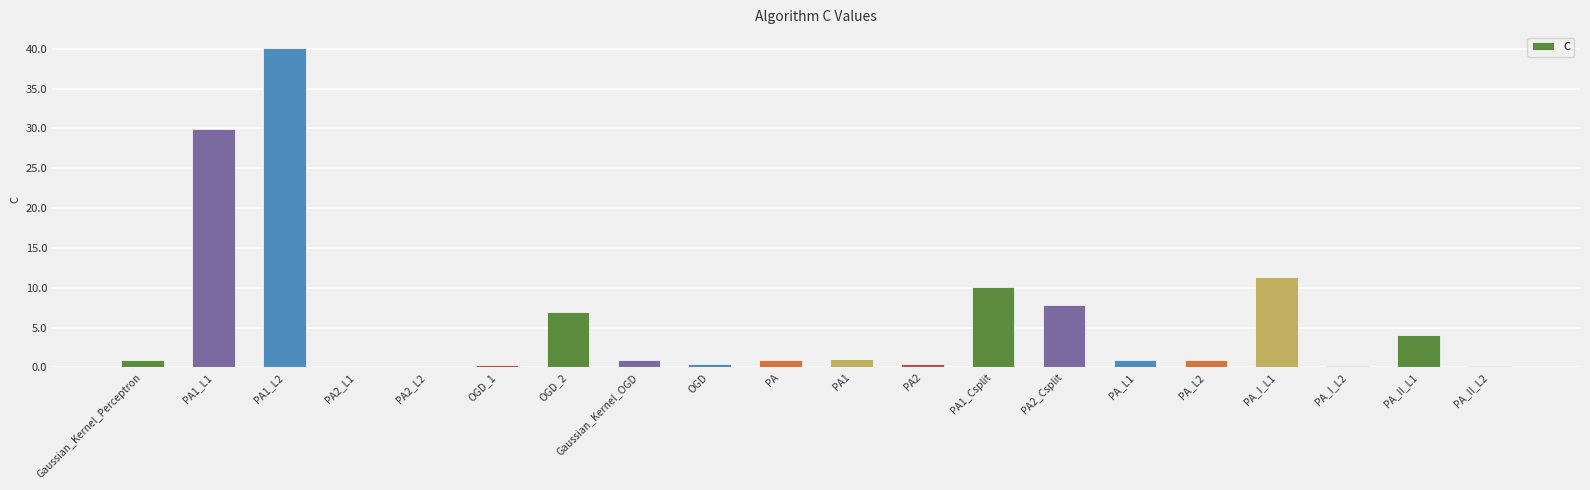

What is the change in value from PA2 to PA_L1?

+0.5